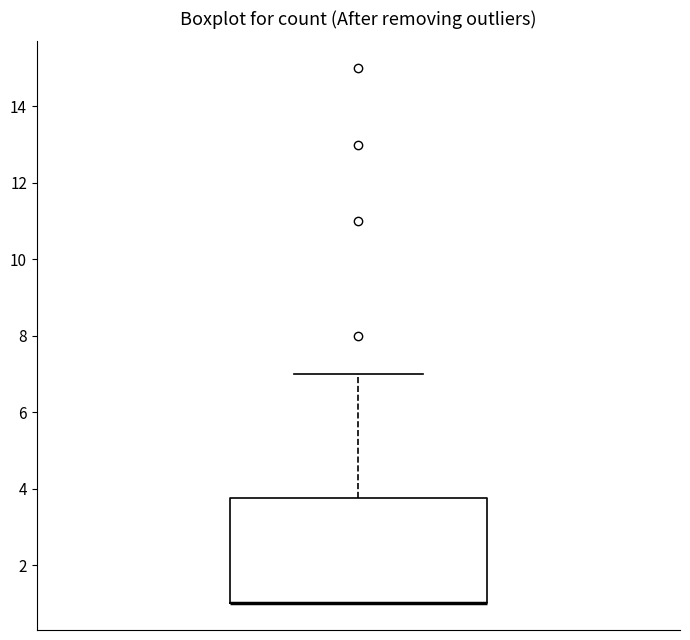

Read this box plot against the y-axis: the position of the median line, the range covered by the box, and the ends of both whiskers. The values are not printed on the chart, so give them approximately, as read against the axis.

median 1.0 (drawn on the box's lower edge), box 1.0 to 3.8, whiskers 1.0 to 7.0